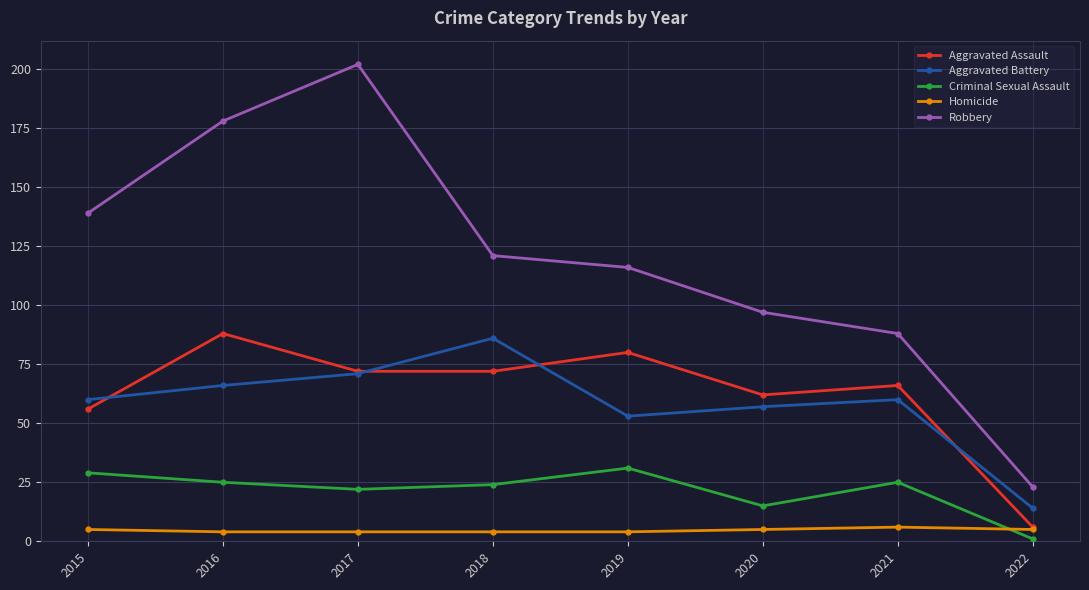

Is this an area chart (filled region under the line)?

No